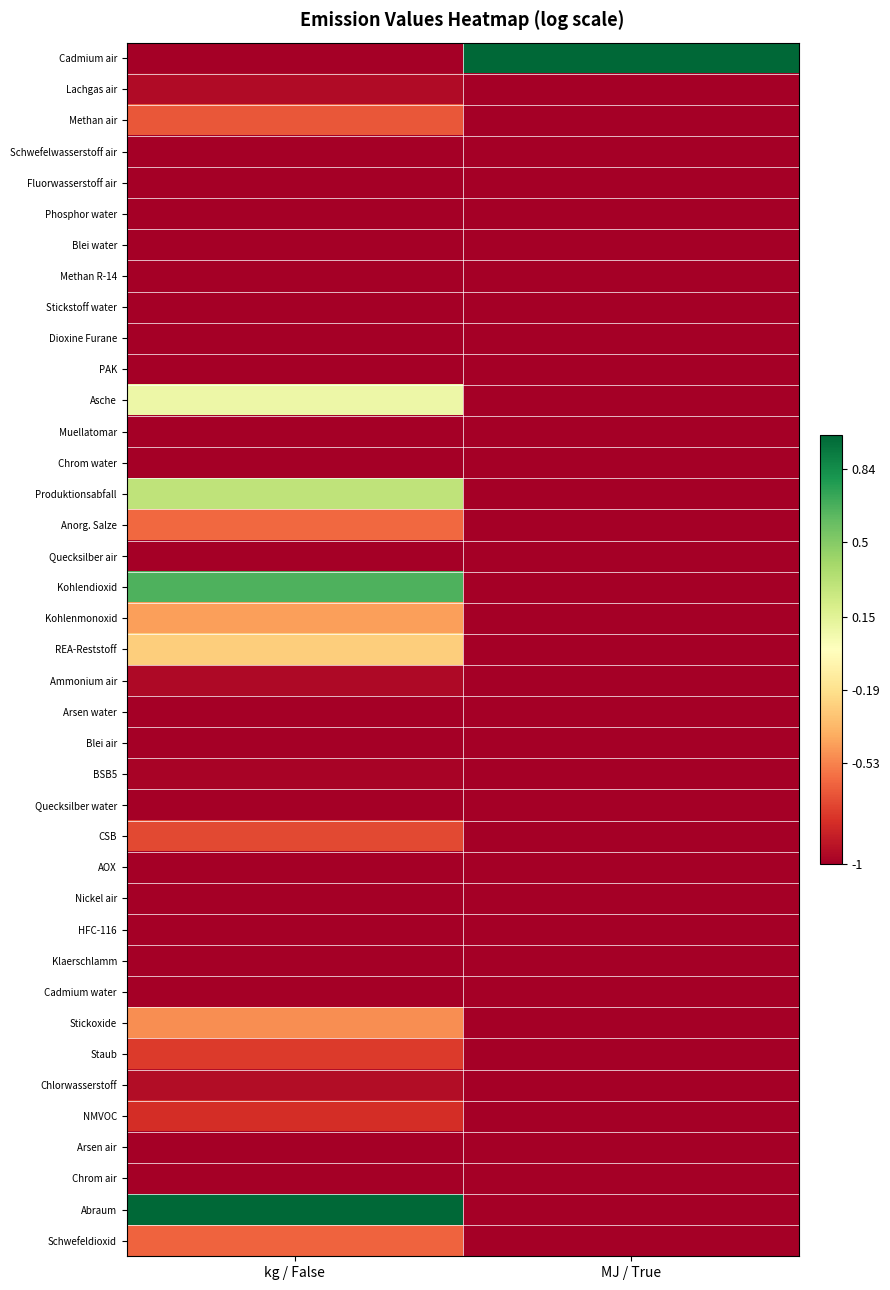

Which series has the widest spread of values?

Abraum